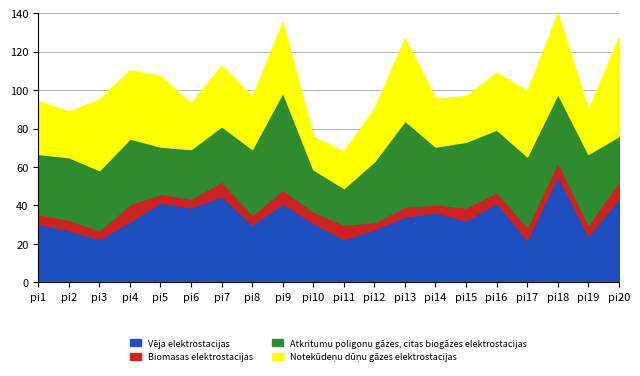

What is the lowest value of the Vēja elektrostacijas series?

22.0